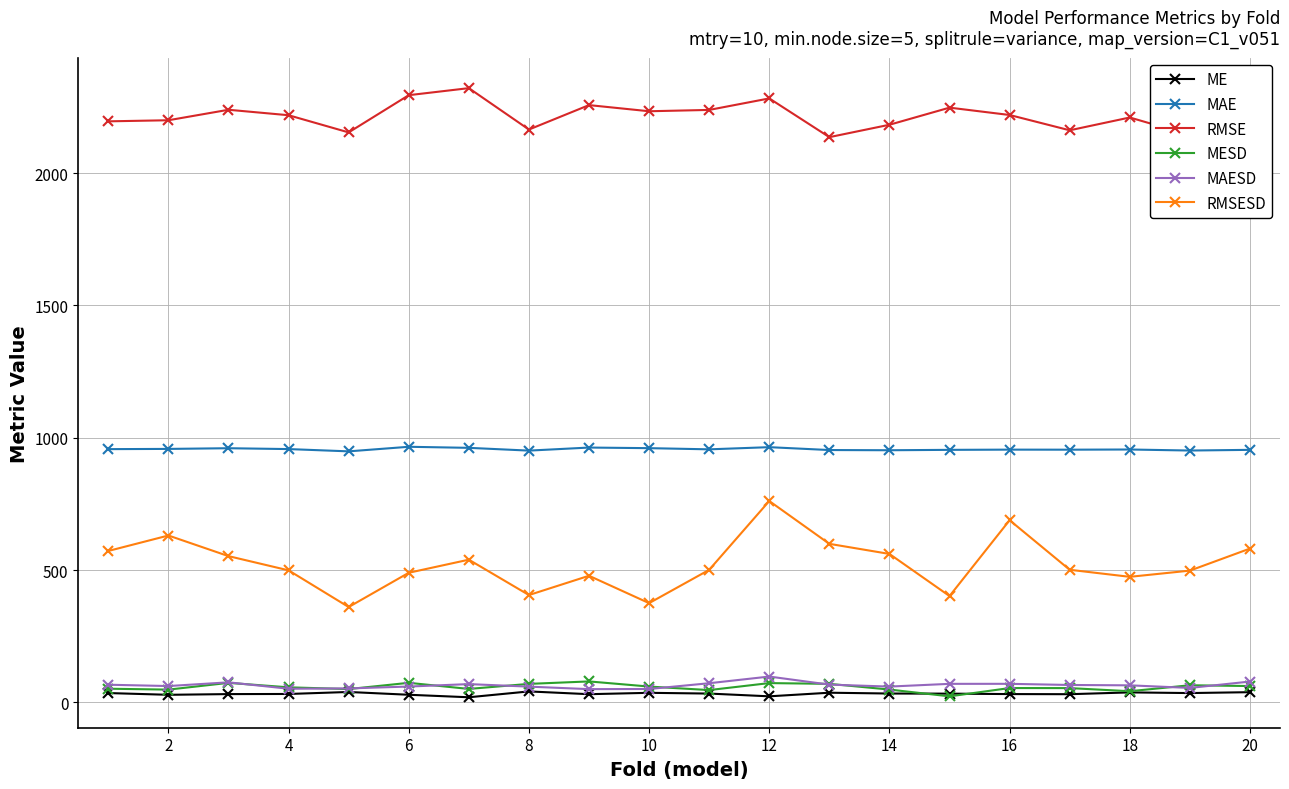

At how many categories does at least one series exceed 152?

20